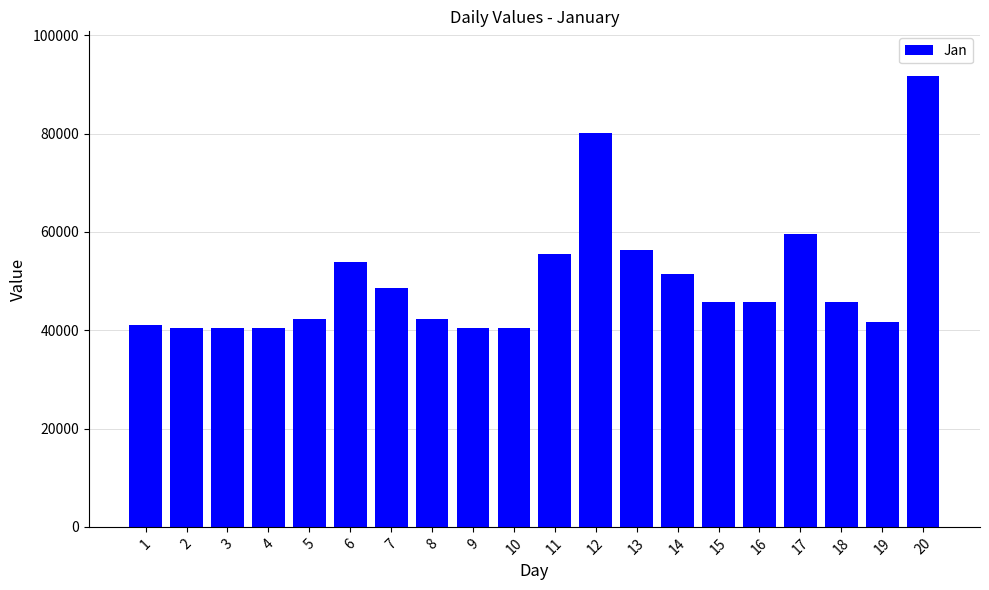

What is the smallest value displayed?

40450